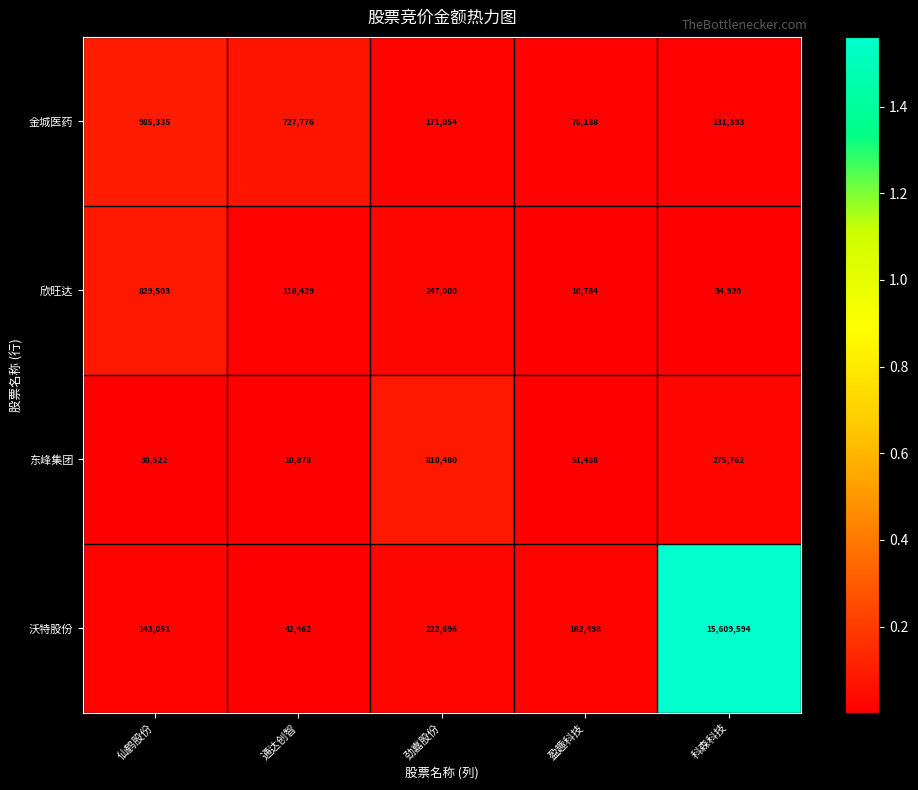

Reading left to right, list all the values displayed in this chart.

金城医药: 仙鹤股份=985335	通达创智=727776	劲嘉股份=171054	盈趣科技=78188	科森科技=131393
欣旺达: 仙鹤股份=829503	通达创智=116429	劲嘉股份=247000	盈趣科技=10784	科森科技=34920
东峰集团: 仙鹤股份=38522	通达创智=10878	劲嘉股份=810480	盈趣科技=51488	科森科技=275762
沃特股份: 仙鹤股份=143051	通达创智=42462	劲嘉股份=222696	盈趣科技=162498	科森科技=15609594